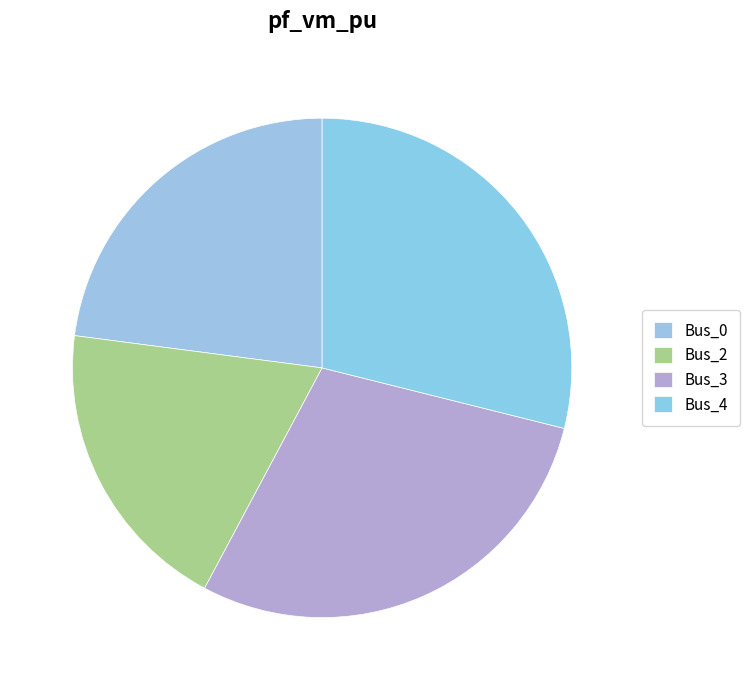

How many slices are in this pie chart?

4